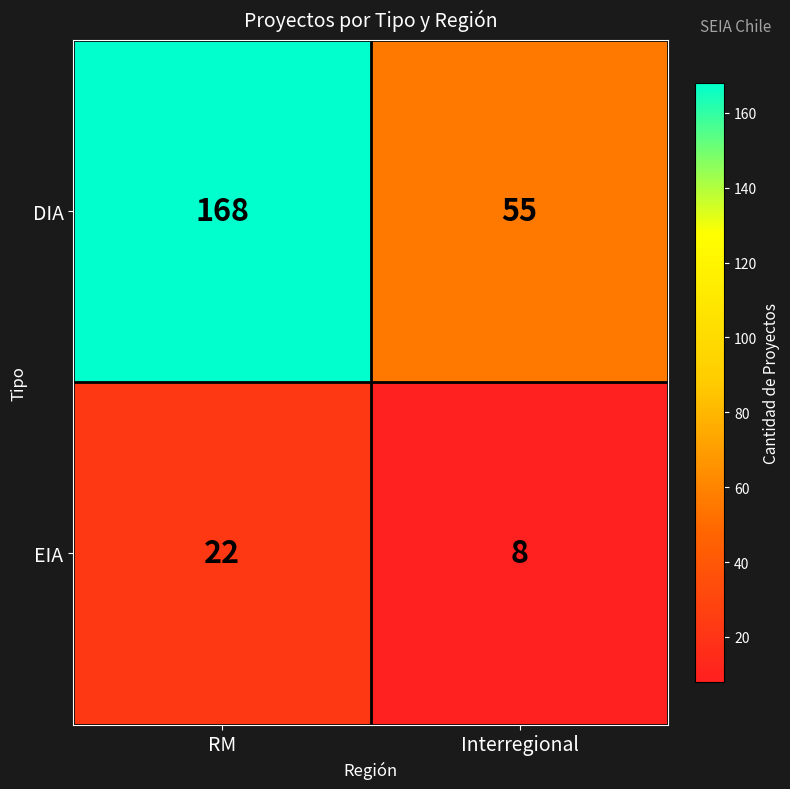

What is the difference between the highest and lowest values at RM?

146